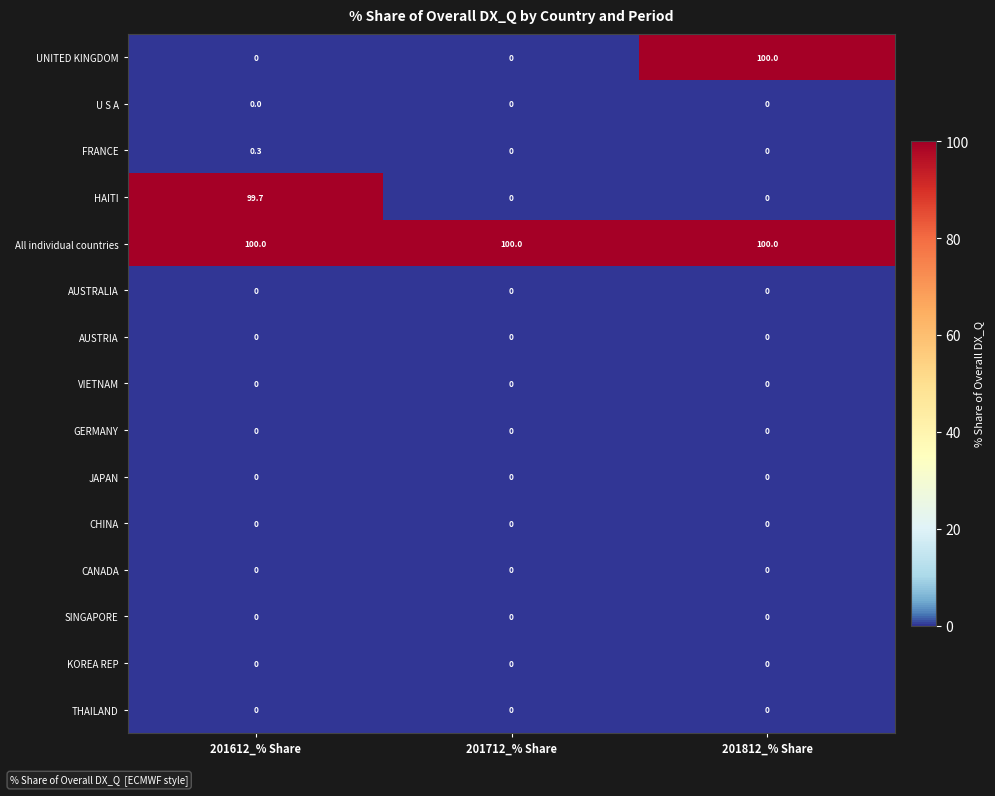

Count the number of data series in this chart.

15